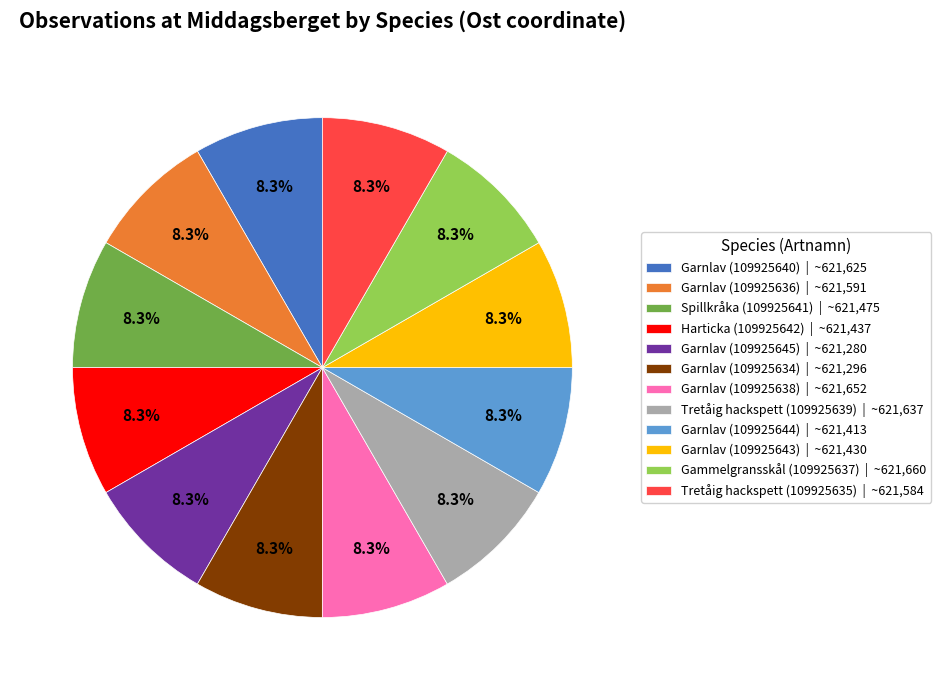

Combined, what portion of the pie is Garnlav (109925645) and Tretåig hackspett (109925639)?

16.7%